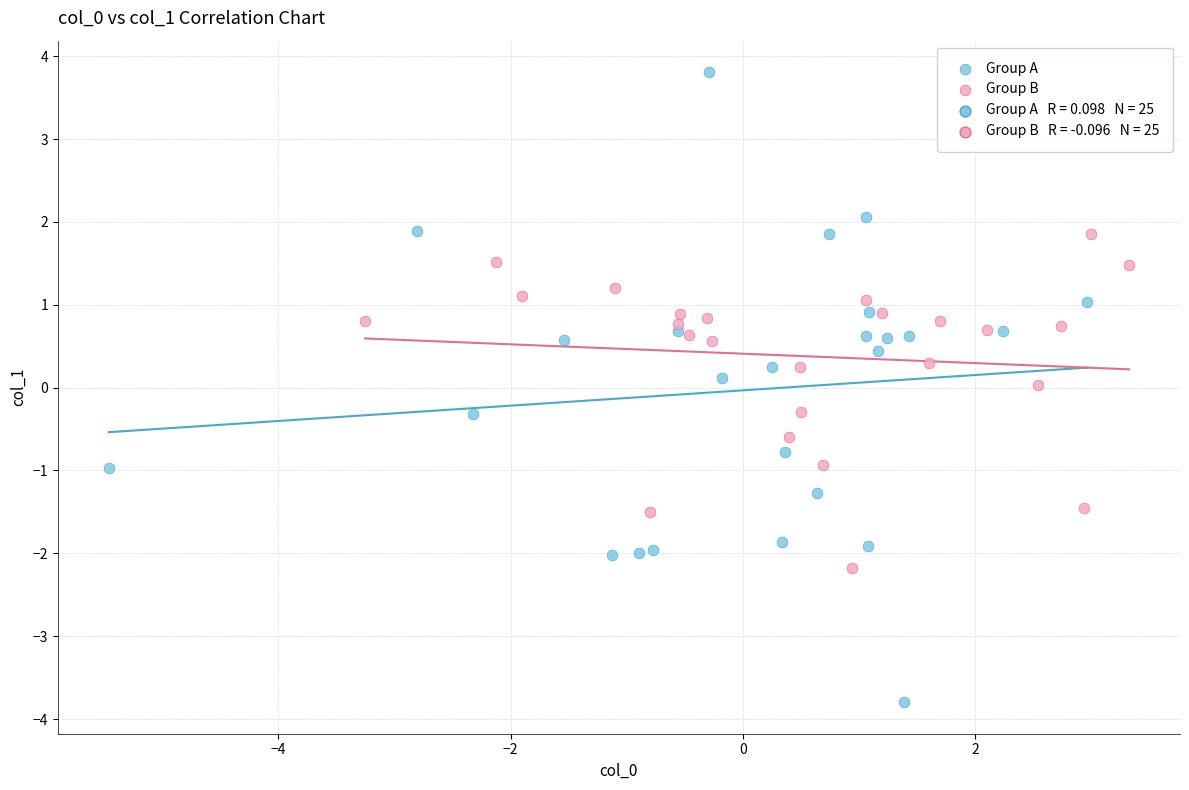

Which series has the largest Y range (max minus min)?

Group A